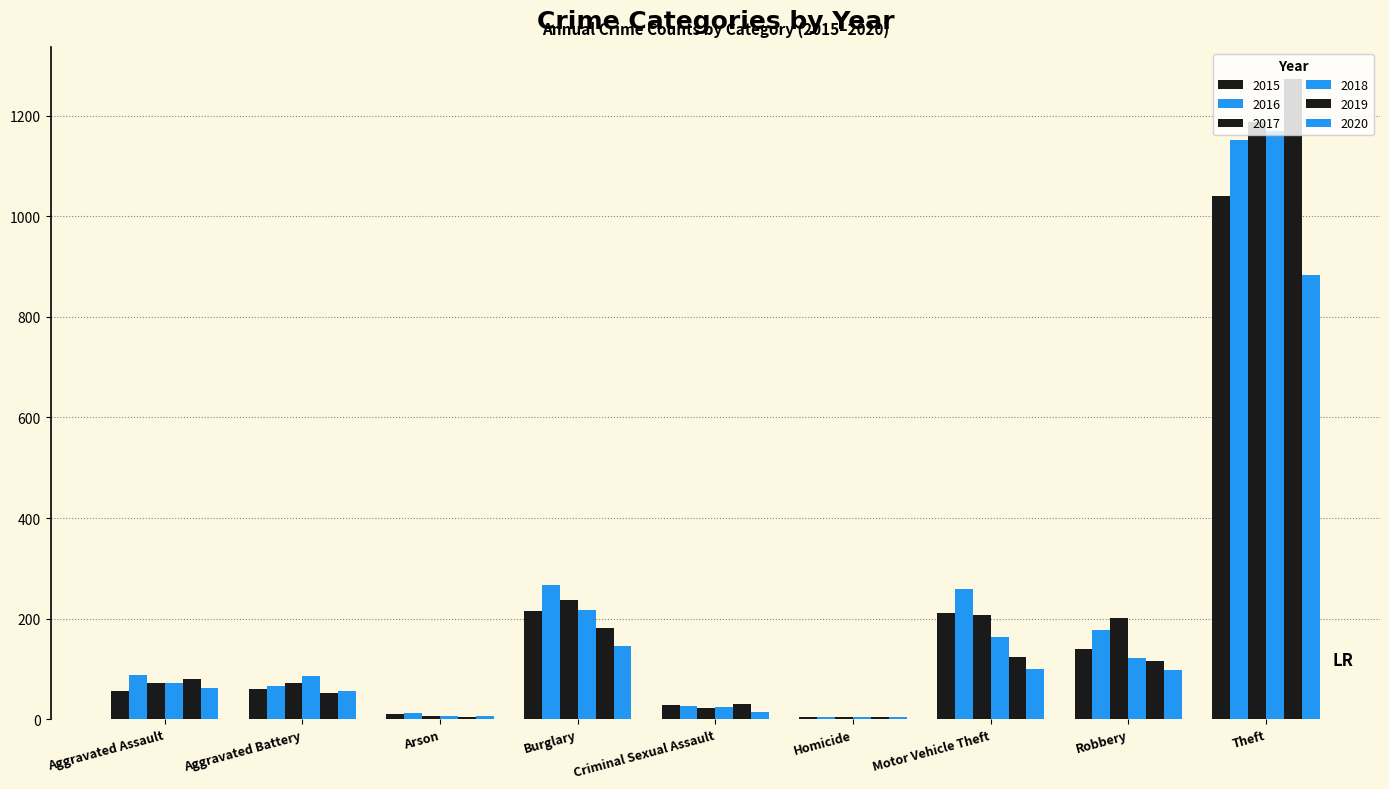

At which category is the sum across all series the highest?

Theft